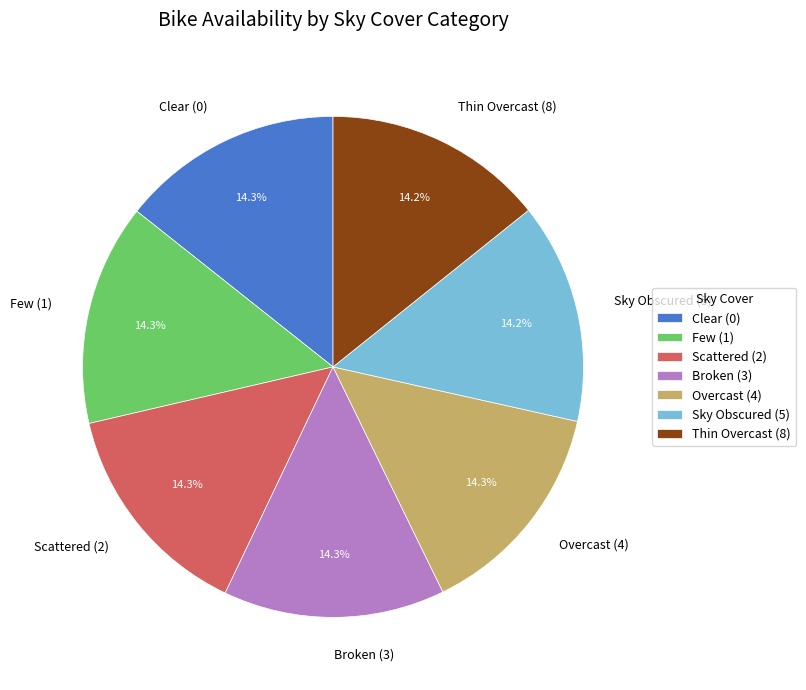

Is there a majority slice in this chart?

No